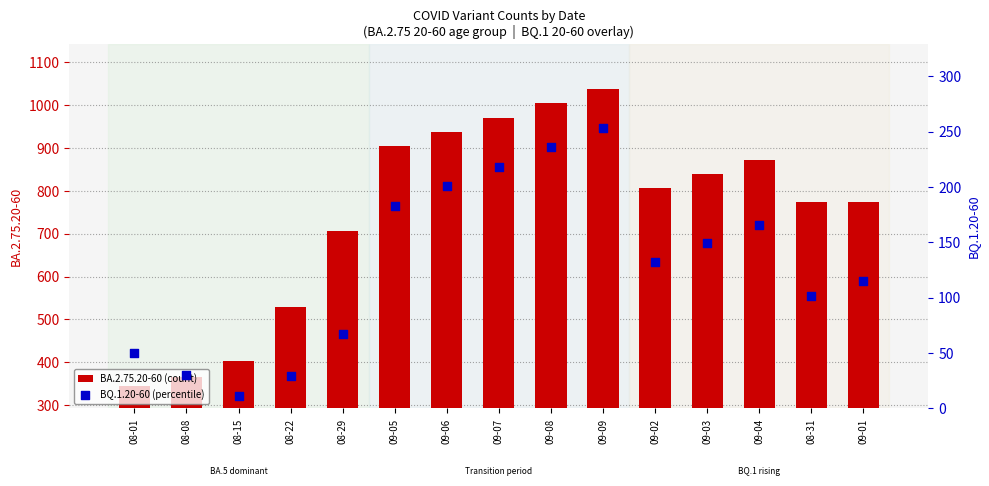

What are all the series names shown in the legend?

BA.2.75.20-60 (count), BQ.1.20-60 (percentile)